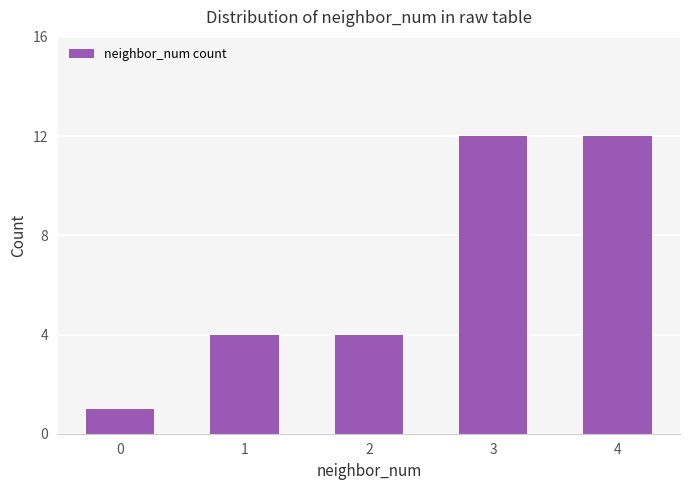

What is the ratio of the value at 1 to the value at 2?

1.0